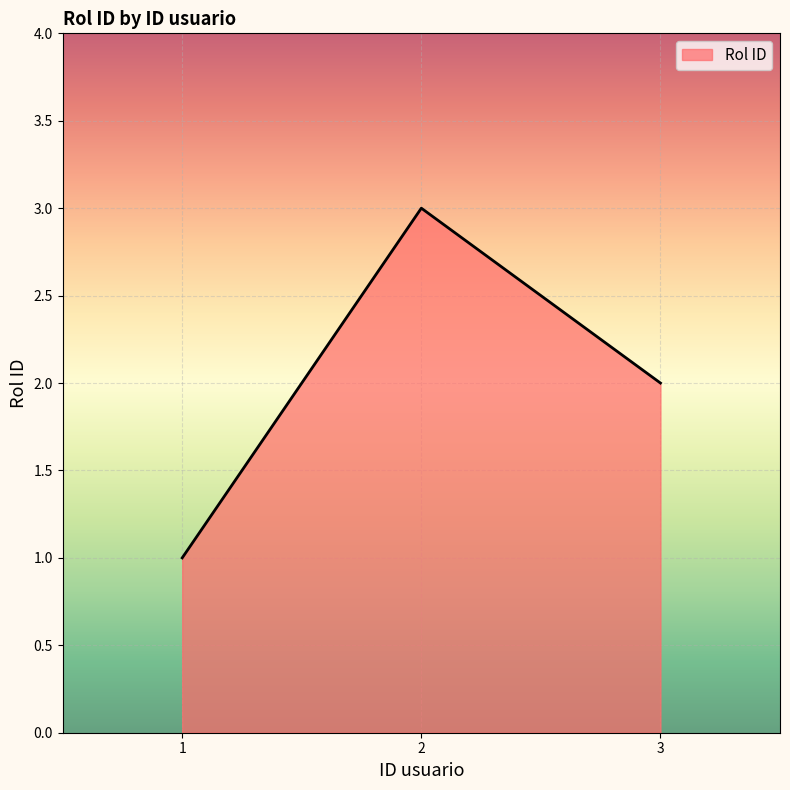

What is the sum of all values?

6